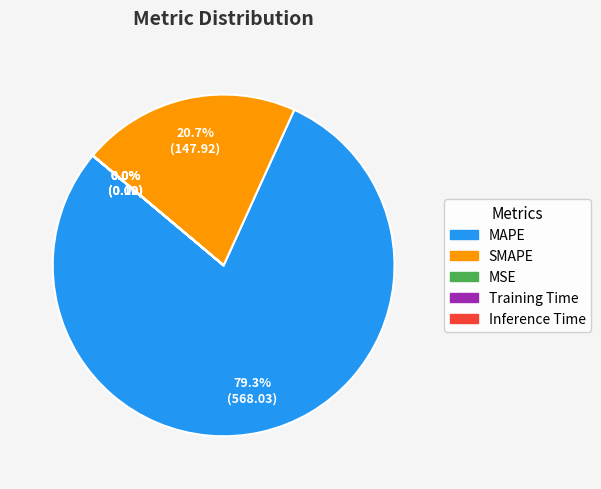

Which category has the biggest portion of the pie?

MAPE